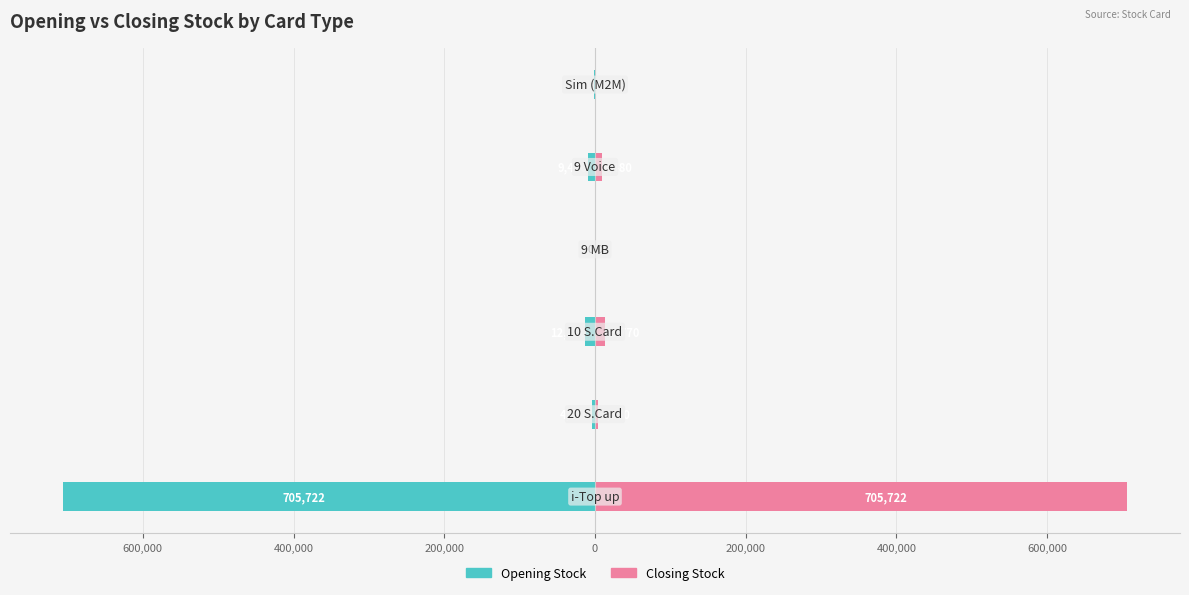

How many distinct data groups are displayed?

2